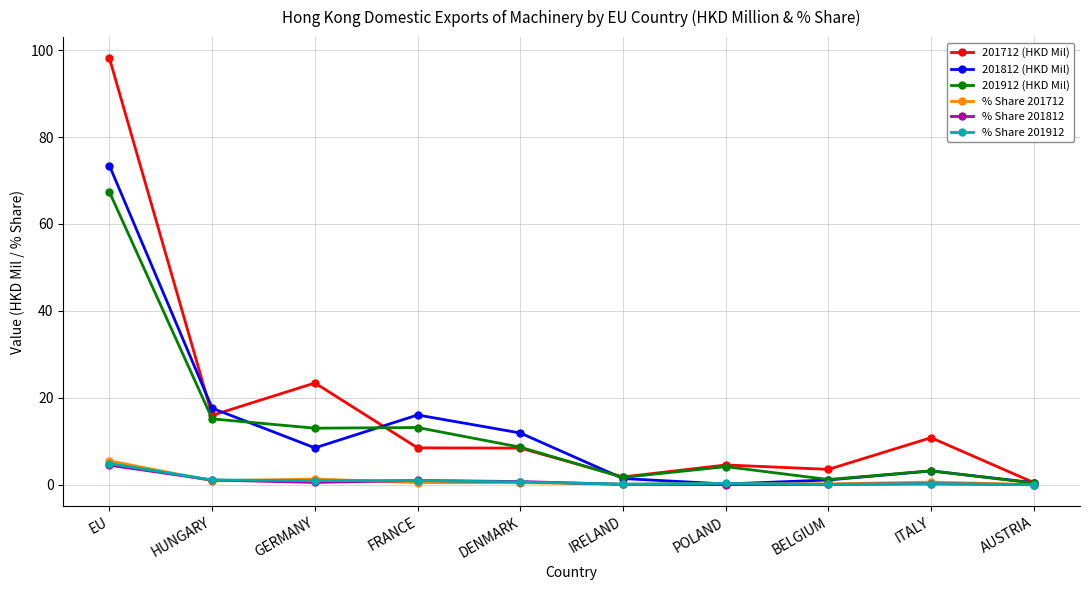

Which series has the largest range (max minus min)?

201712 (HKD Mil)